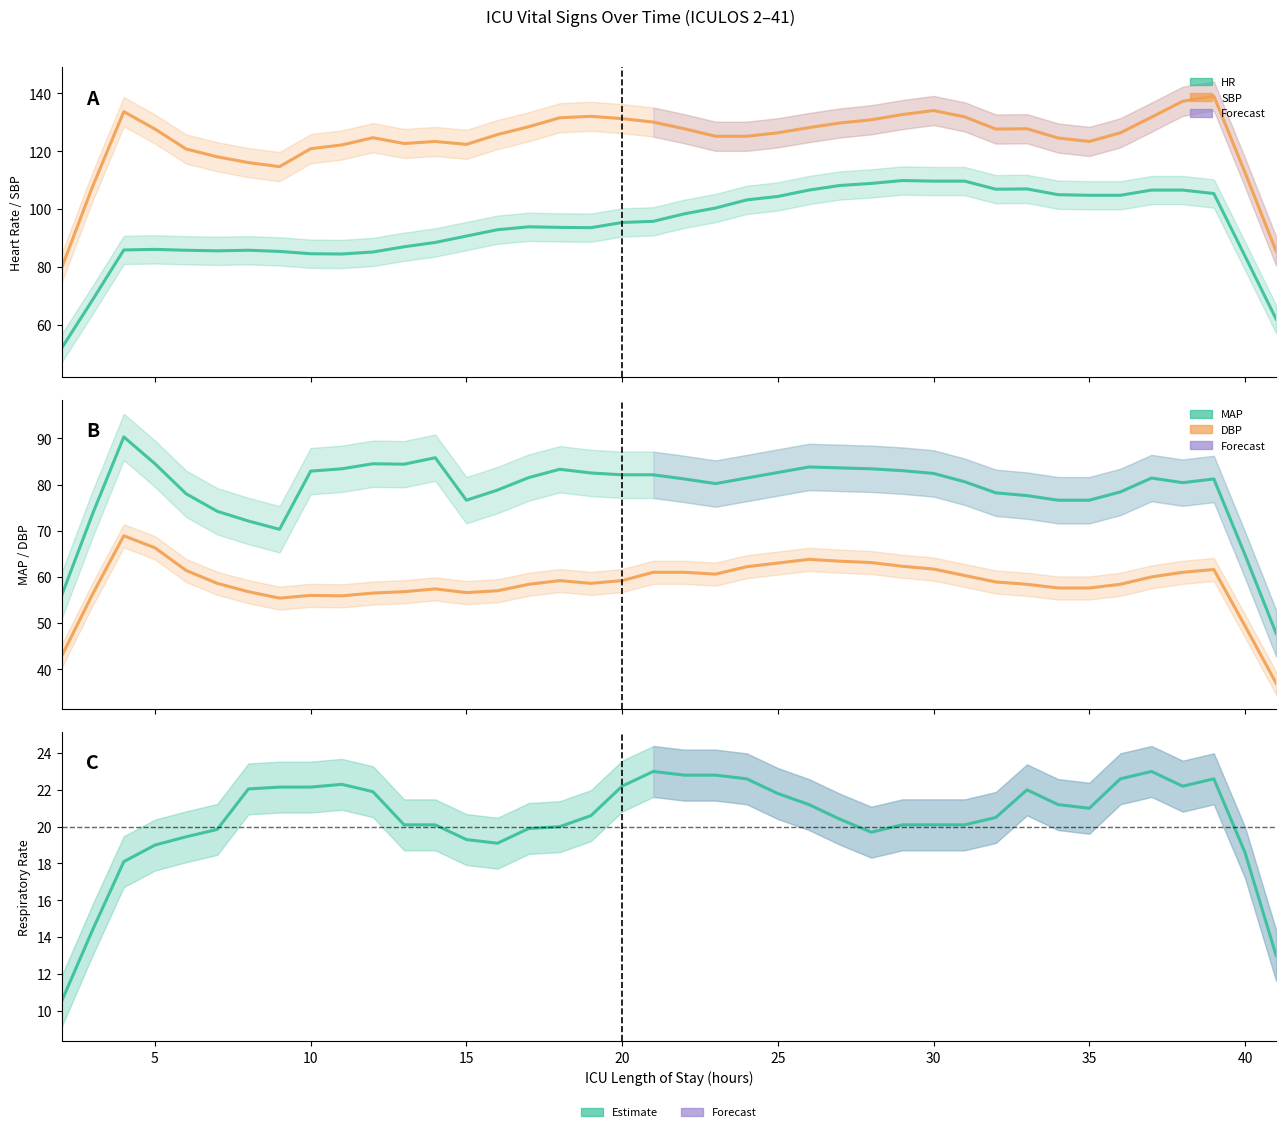

Read the HR value at 9.

84.5